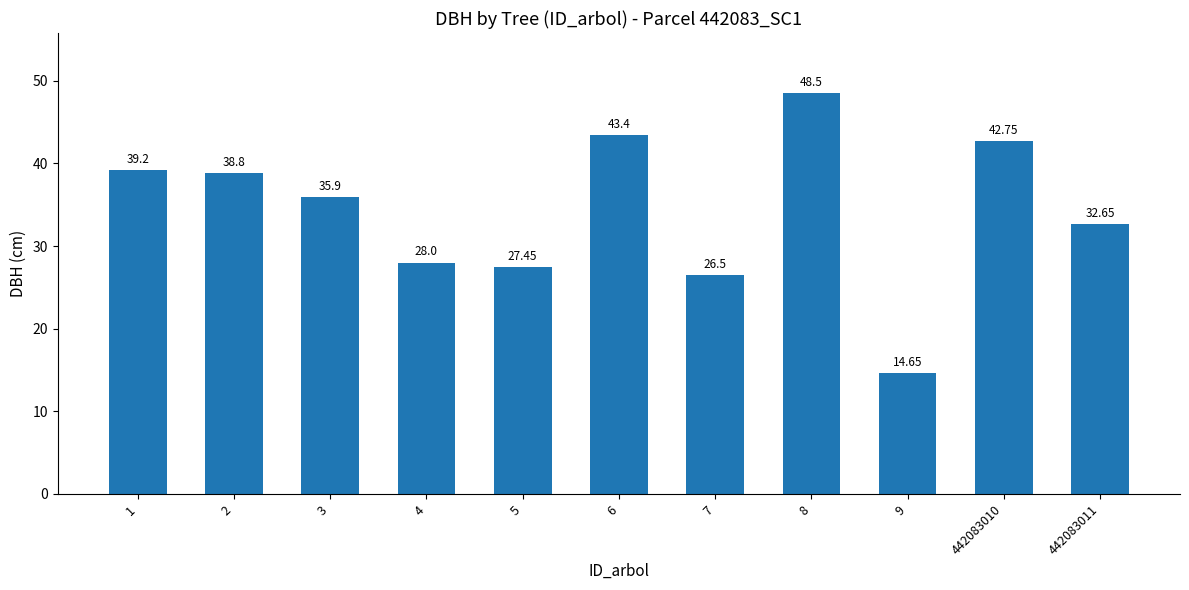

How many data points does each series have?

11